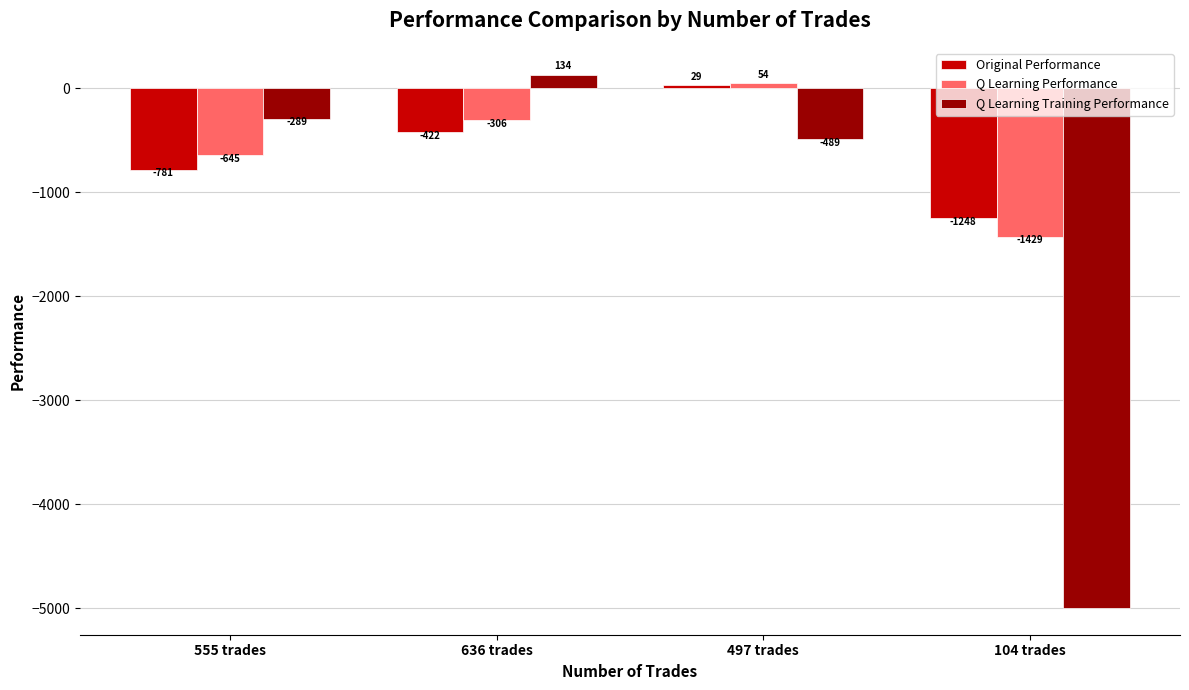

How many positive values does the Q Learning Training Performance series have?

1